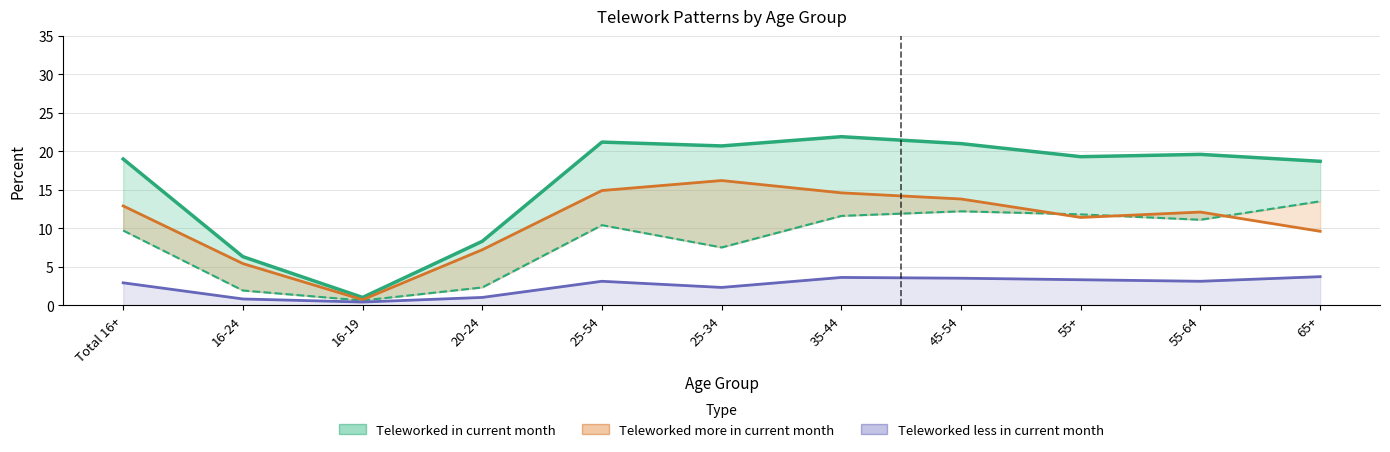

How many data points does each series have?

11